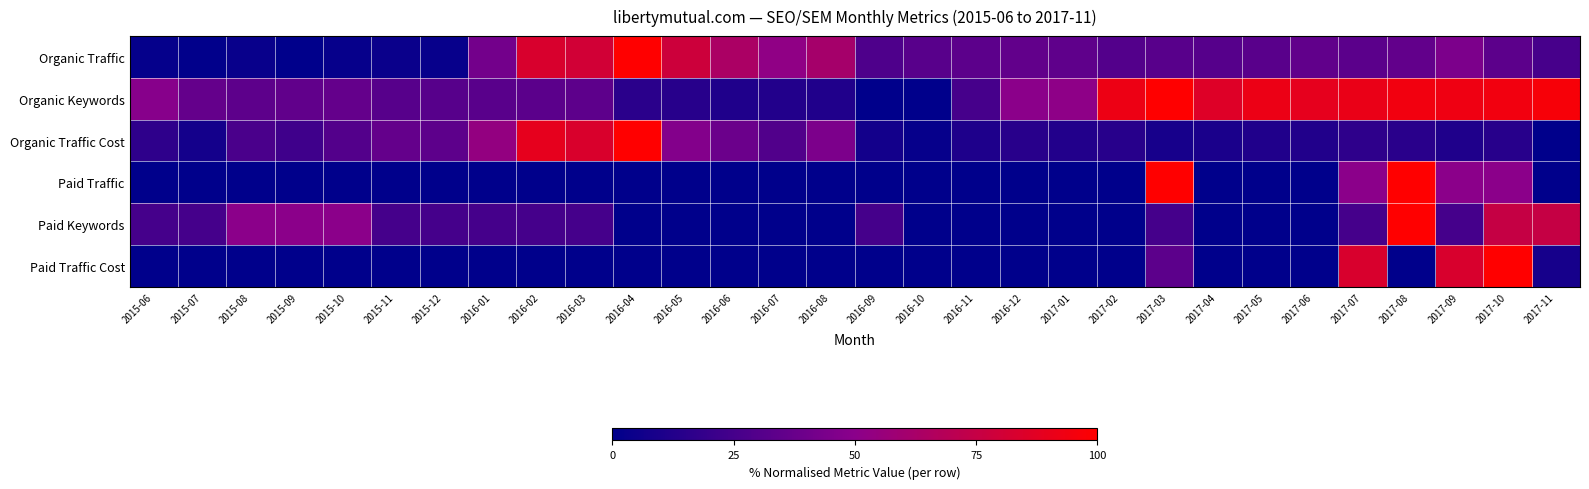

Which category has the highest value across all series?

2016-04